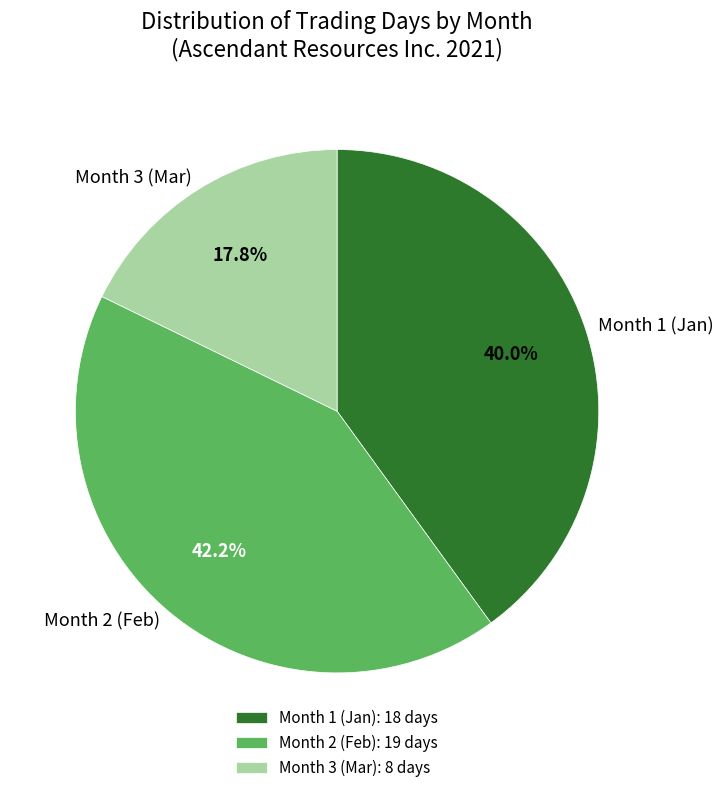

Between Month 3 (Mar) and Month 1 (Jan), which is larger?

Month 1 (Jan)